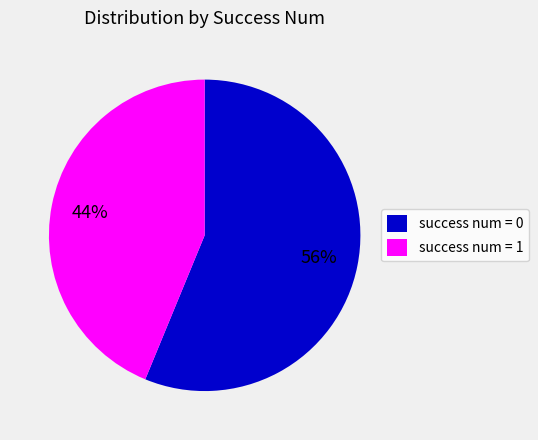

To the nearest percent, what is the average slice percentage?

50%